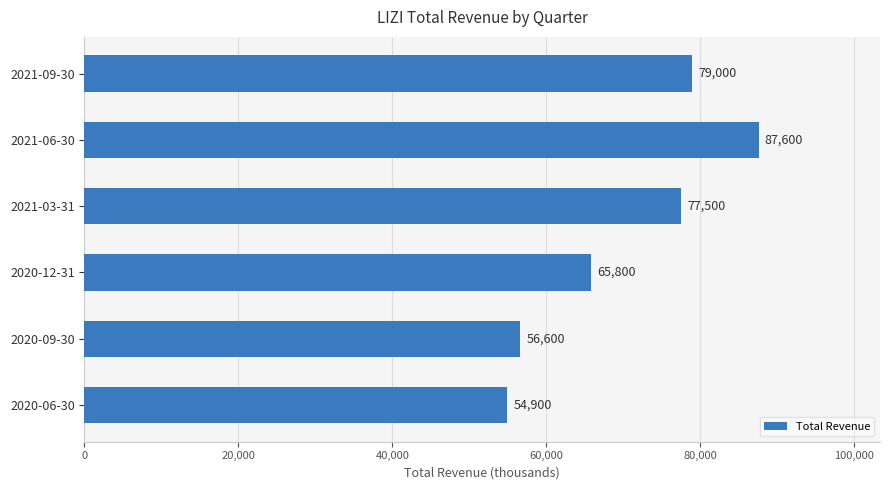

What is the average value?

70233